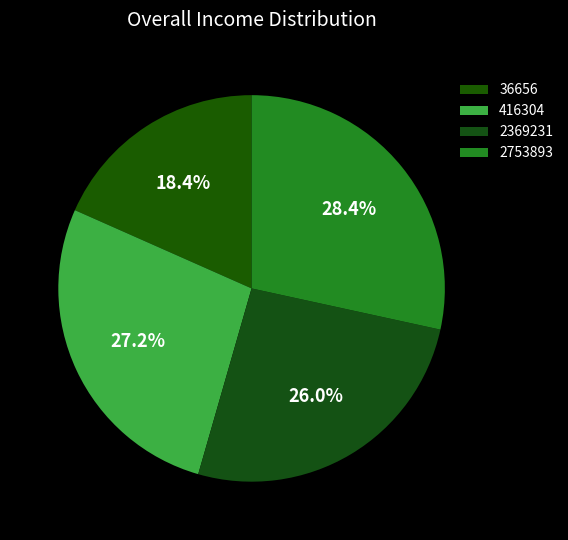

Count the number of slices in the pie.

4